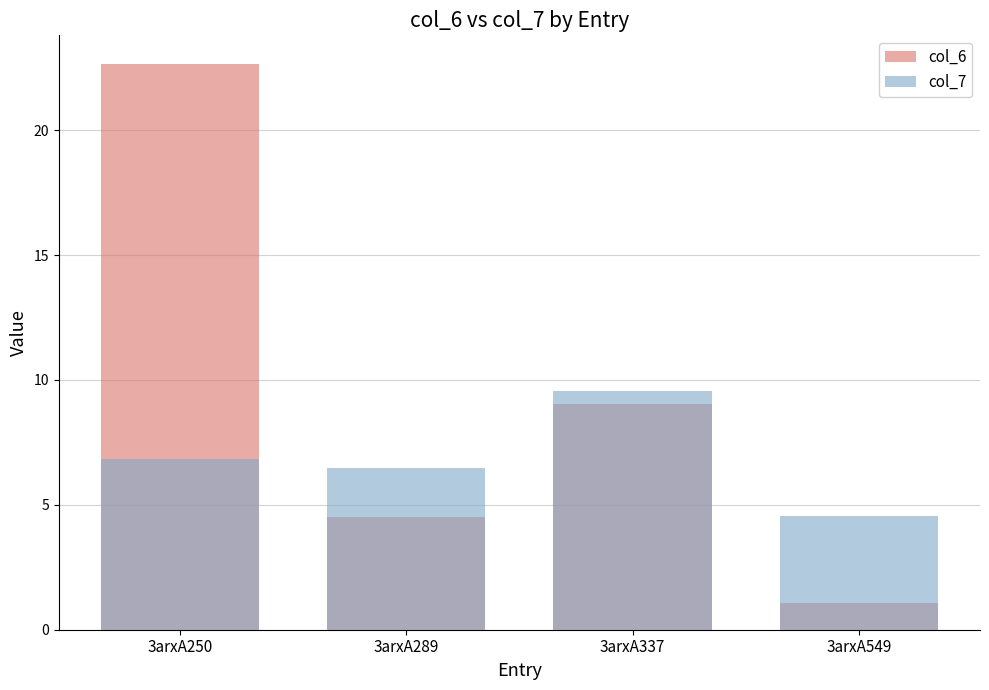

True or false: col_7 has a value of 6.5 at 3arxA289.

True